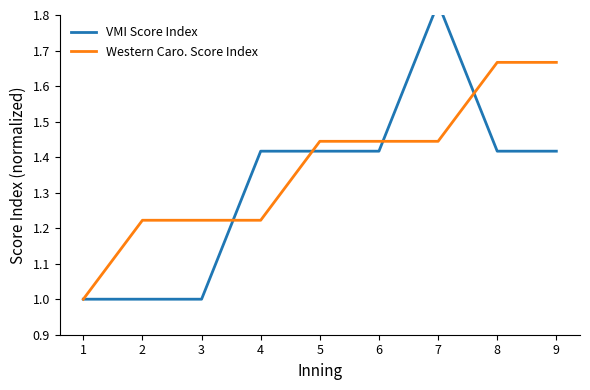

After their last crossing, which series has the higher values: VMI Score Index or Western Caro. Score Index?

Western Caro. Score Index